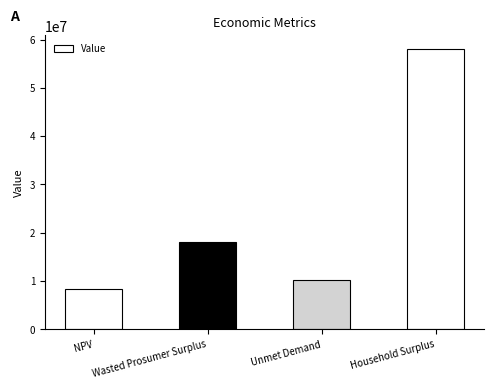

Are the bars grouped side by side (vs. stacked)?

No